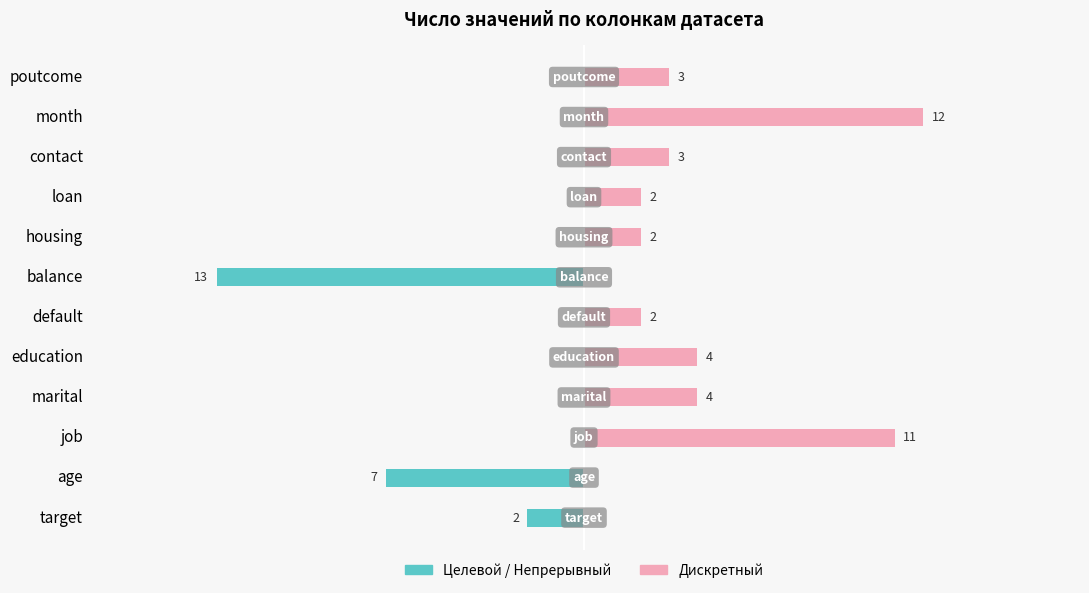

What is the difference between the highest and lowest values at balance?

13